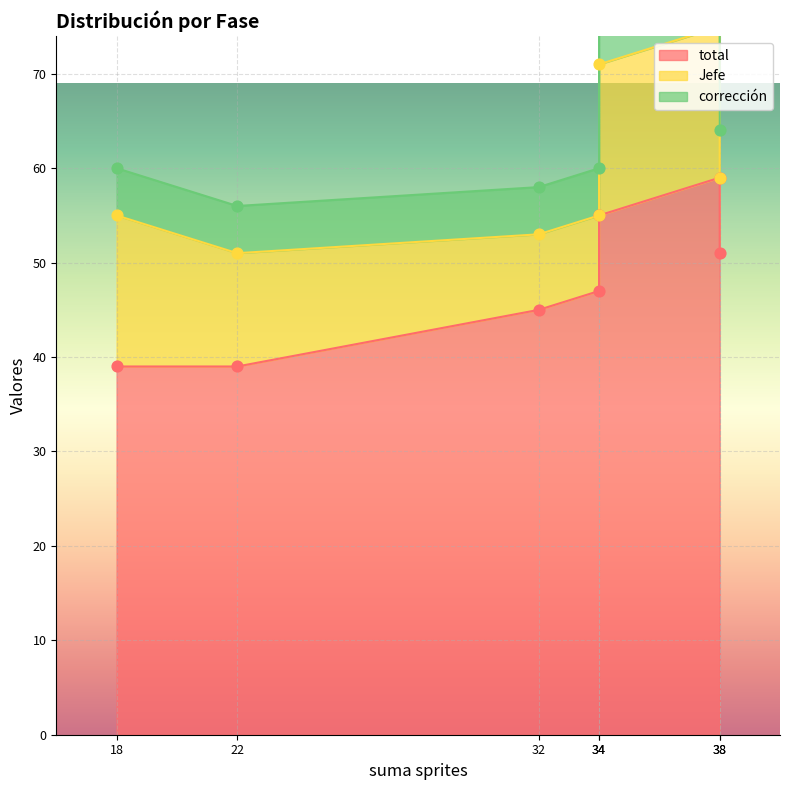

Which series has the largest Y range (max minus min)?

total